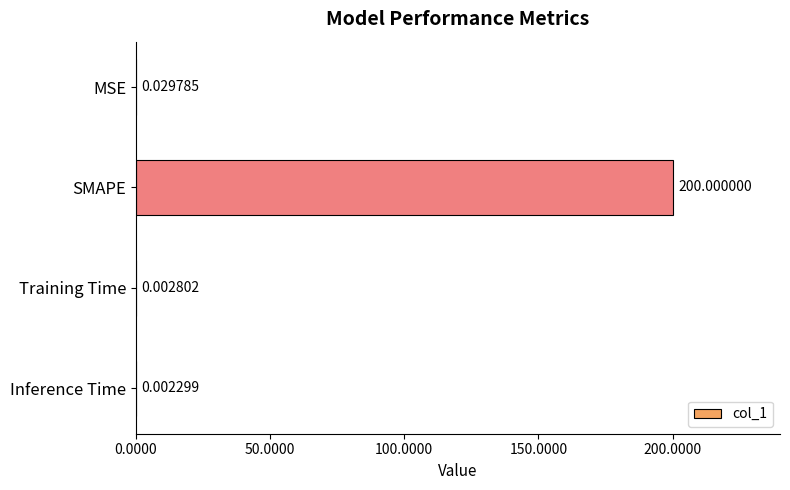

Are the bars grouped side by side (vs. stacked)?

No